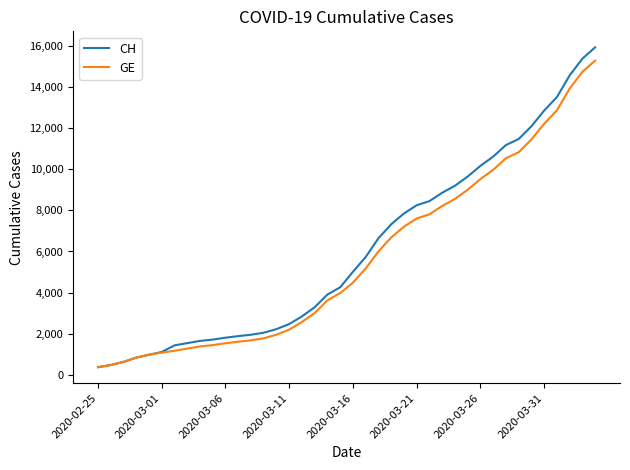

Which series has the widest spread of values?

CH